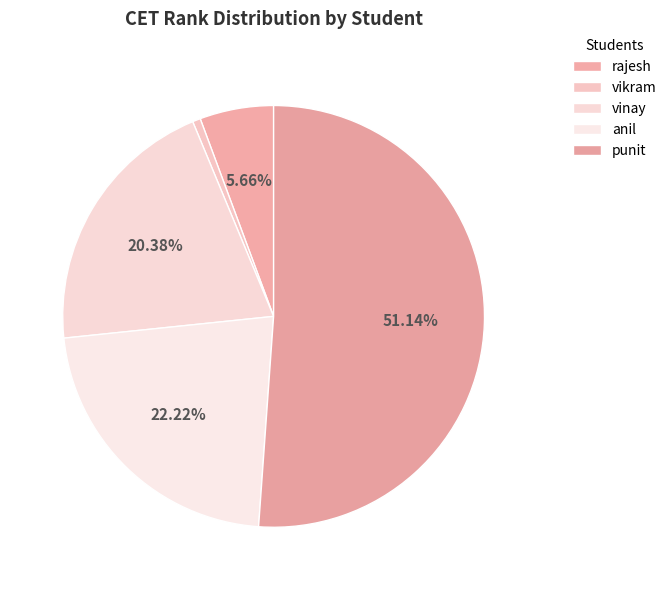

How many slices are in this pie chart?

5